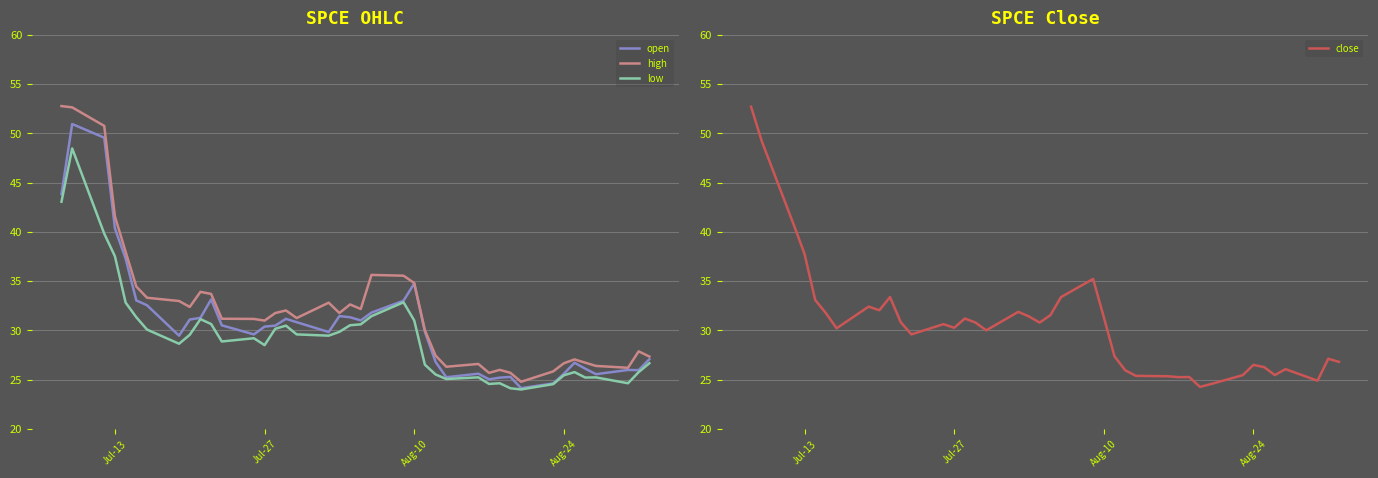

How many data points does each series have?

40